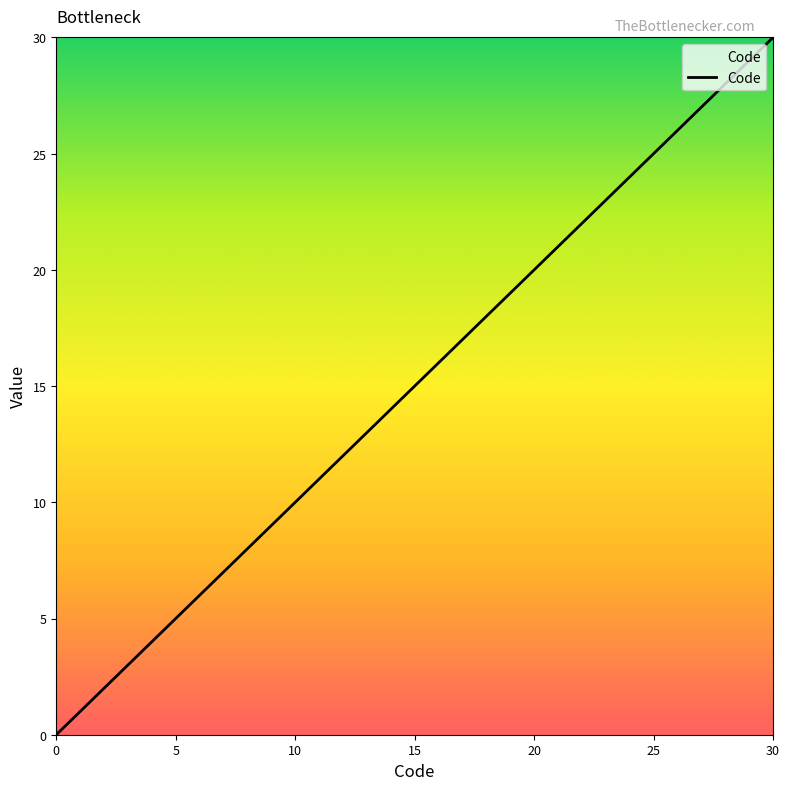

What is the difference between the maximum and minimum values?

30